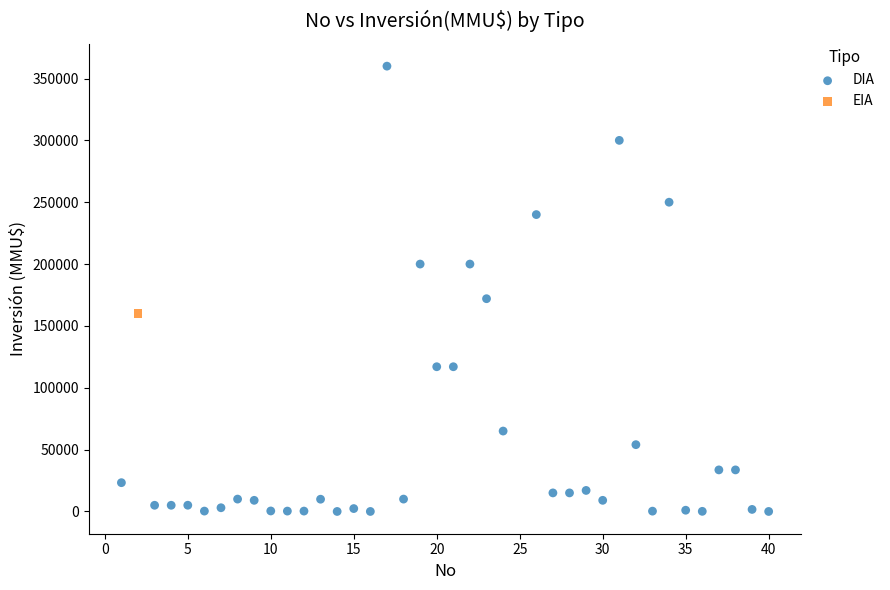

What are all the series names shown in the legend?

DIA, EIA